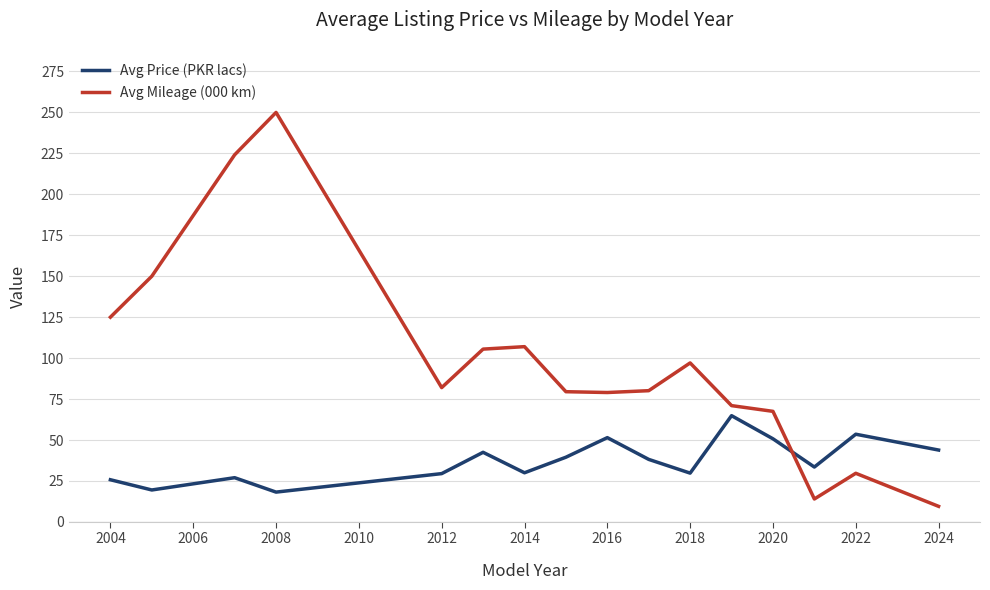

At how many categories does at least one series exceed 154?

2